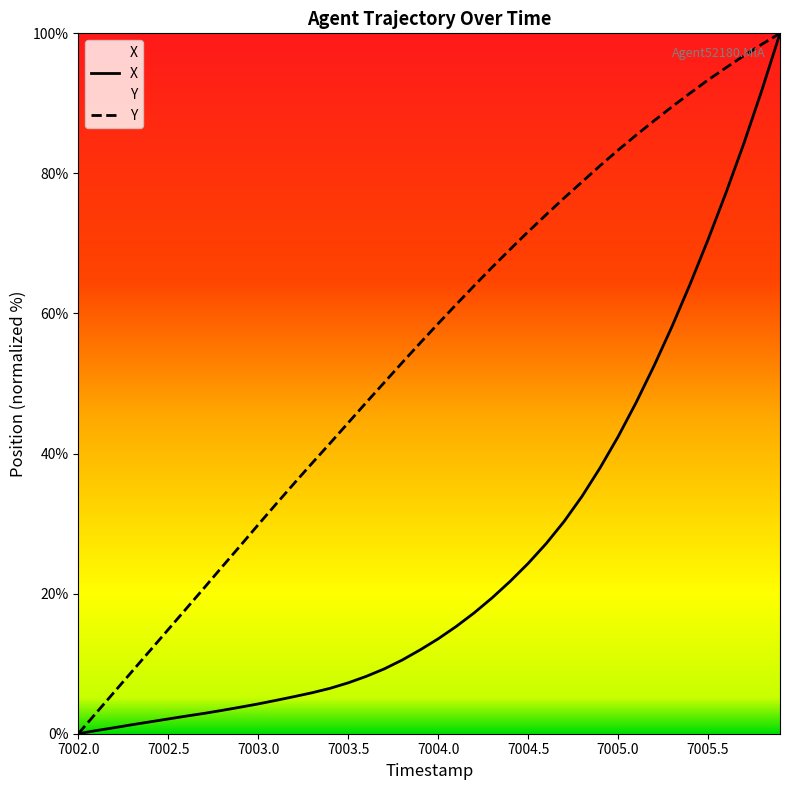

What is the value of the X point at the 21st from the left?

13.5